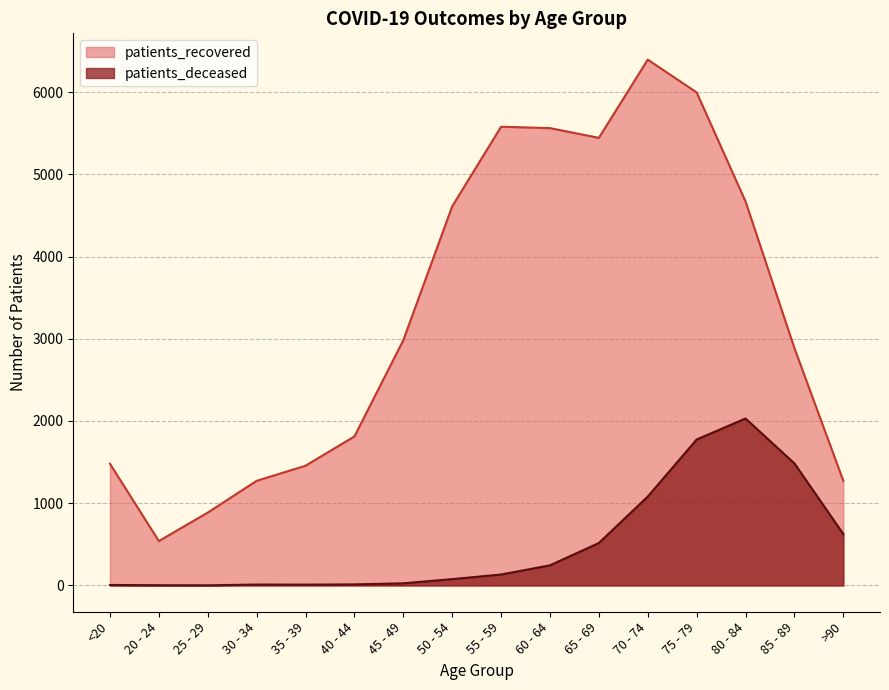

Reading left to right, what are all the values shown in this chart?

patients_deceased: 6	3	2	11	10	13	26	77	133	245	516	1081	1775	2030	1484	625
patients_recovered: 1480	540	886	1272	1456	1812	2982	4610	5578	5561	5443	6394	5995	4669	2885	1272